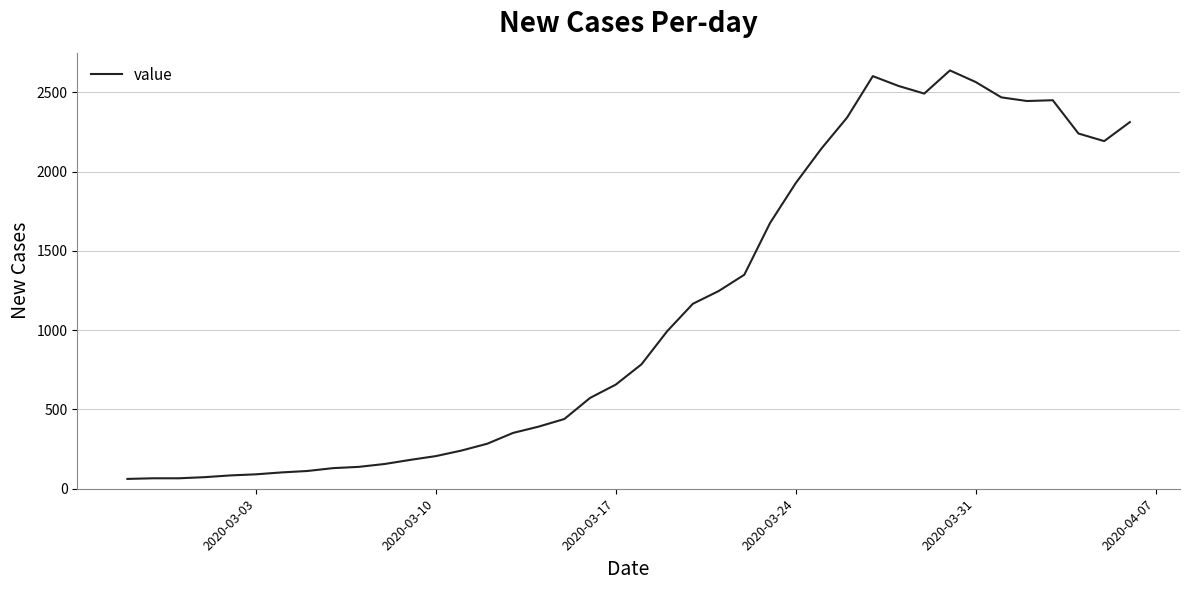

What is the greatest value displayed?

2639